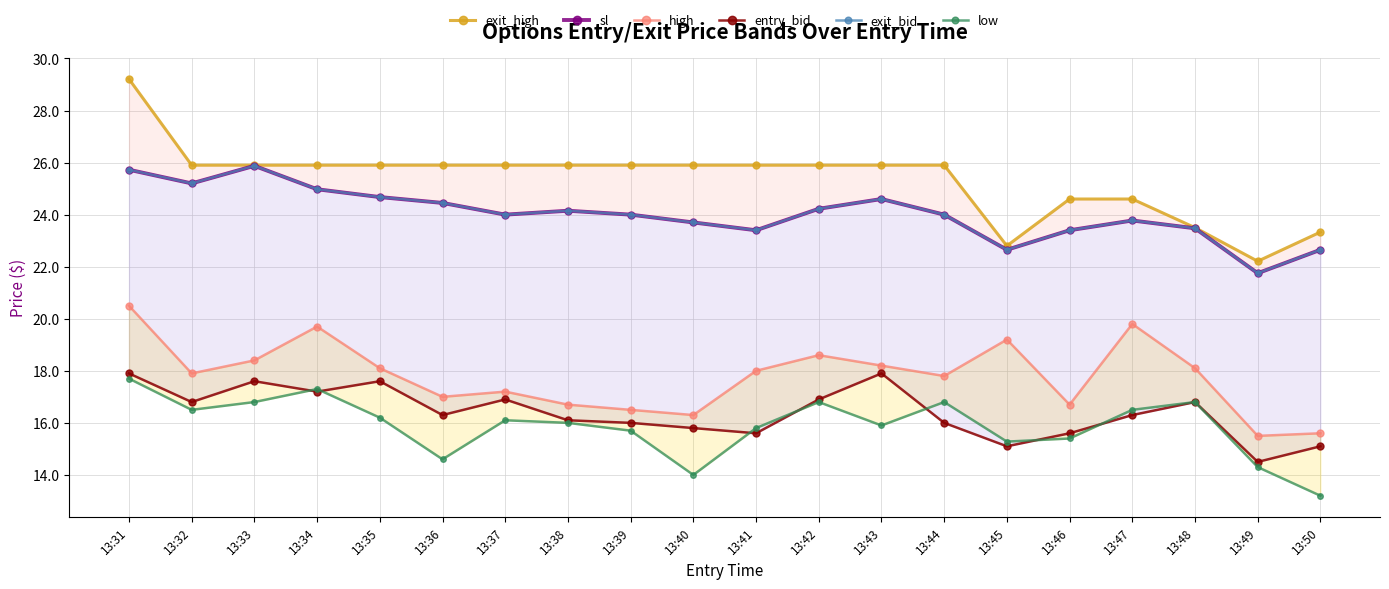

List the series in order of their peak value, lowest first.

low, entry_bid, high, sl, exit_bid, exit_high